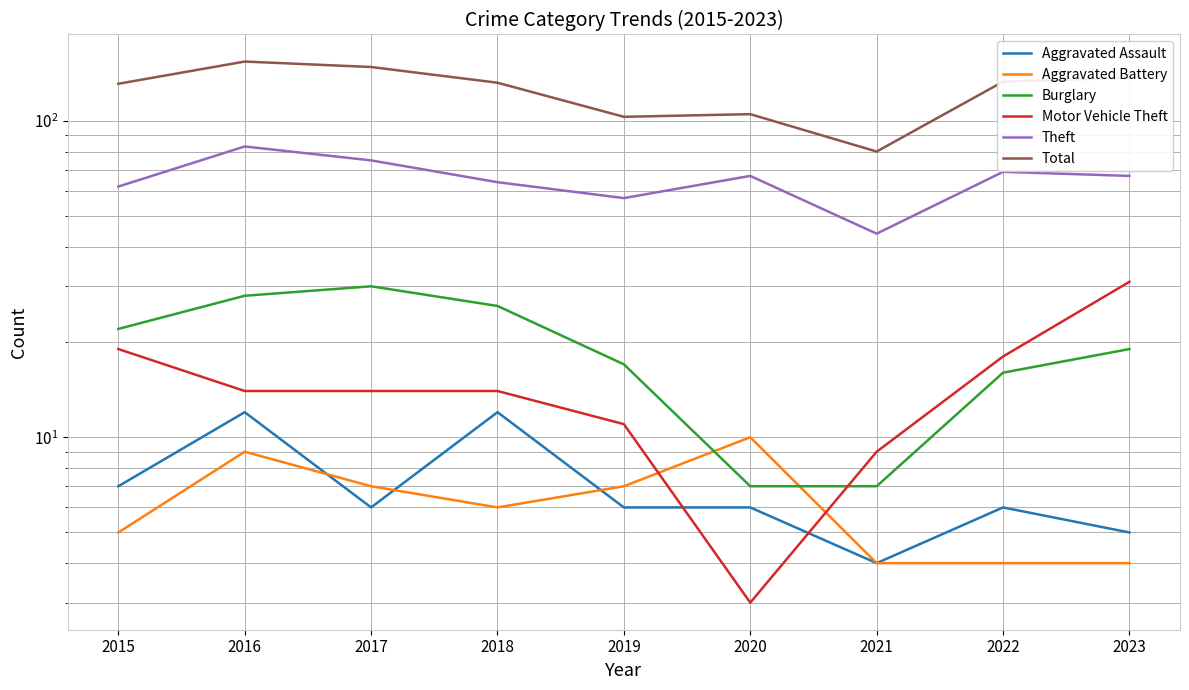

What is the maximum value for Total?

154